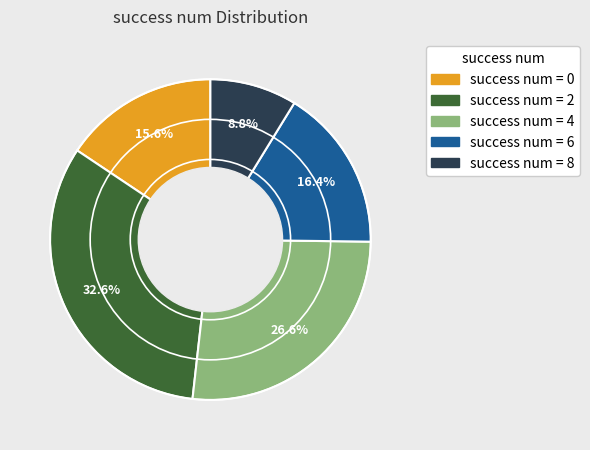

Is there a majority slice in this chart?

No